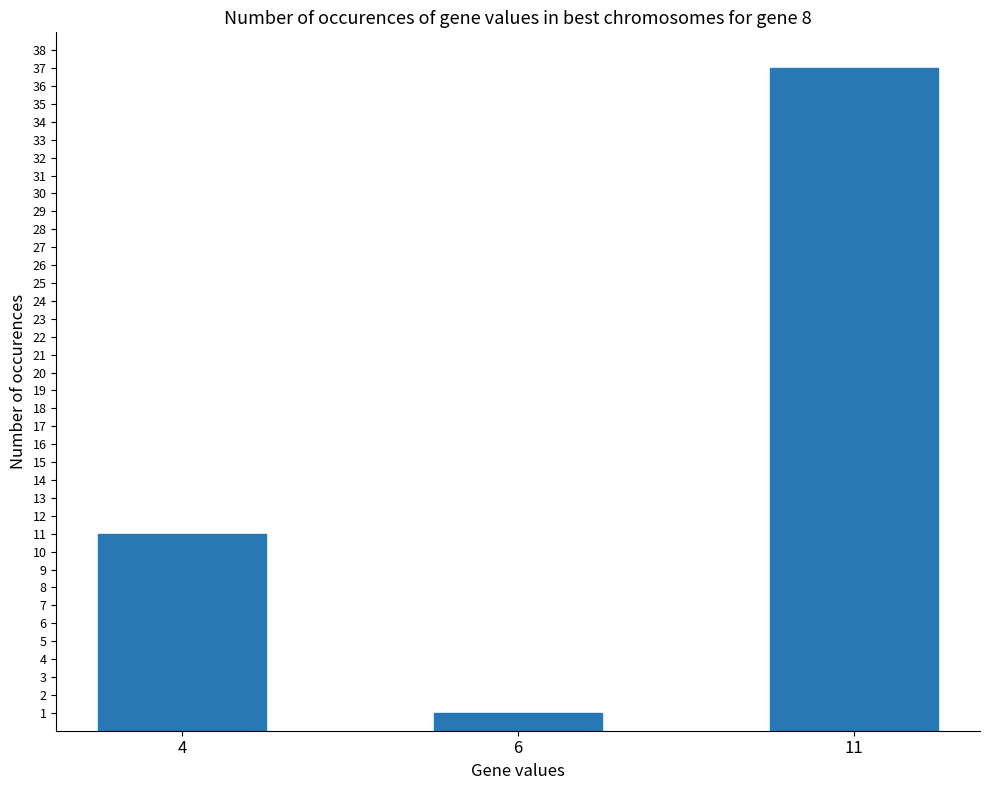

Rank the categories by value from lowest to highest.

6, 4, 11